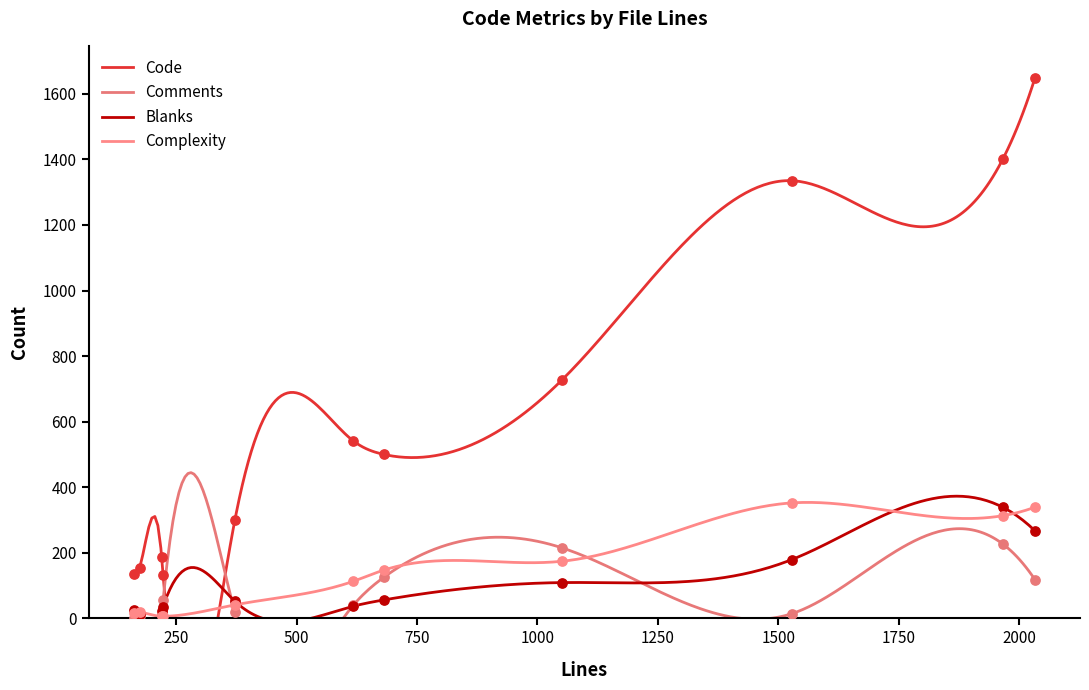

Which series reaches the minimum Y coordinate?

Comments